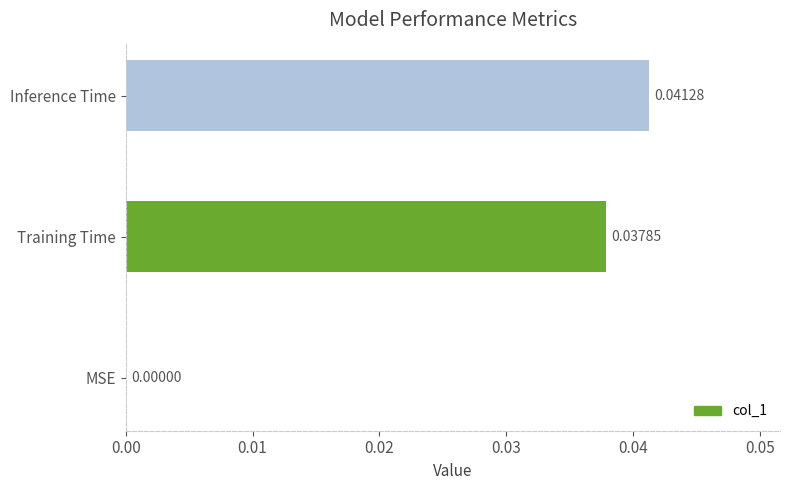

Where is the data nearest to the value 0?

MSE